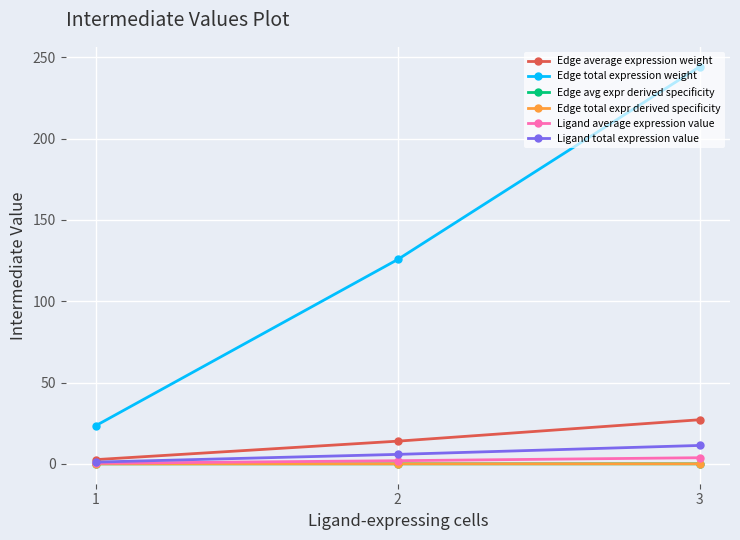

Count the number of categories in the chart.

3